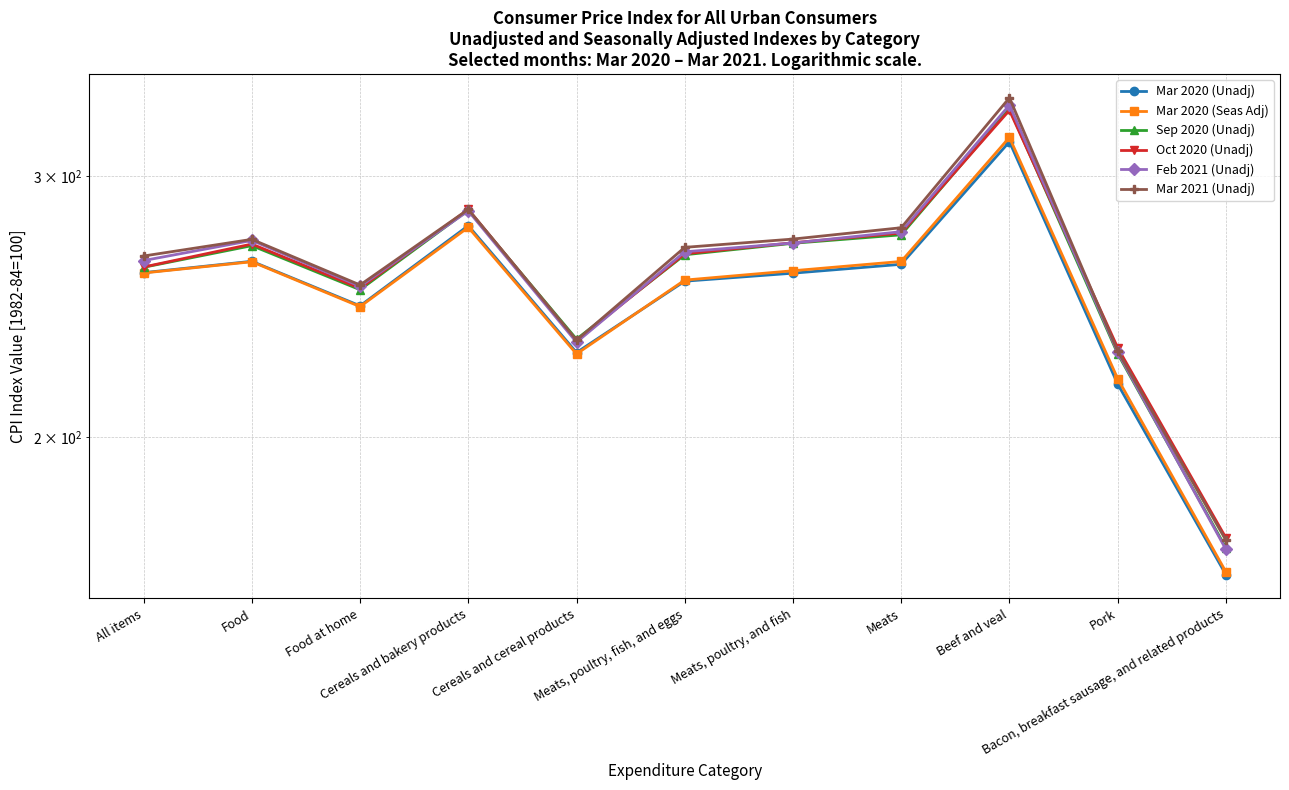

How many data points in Sep 2020 (Unadj) are above 265?

6